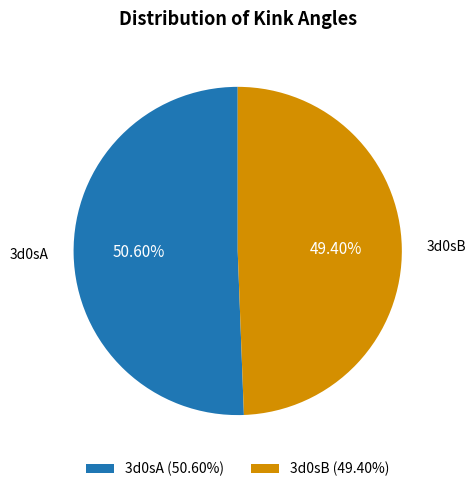

Which has a higher value, 3d0sB or 3d0sA?

3d0sA